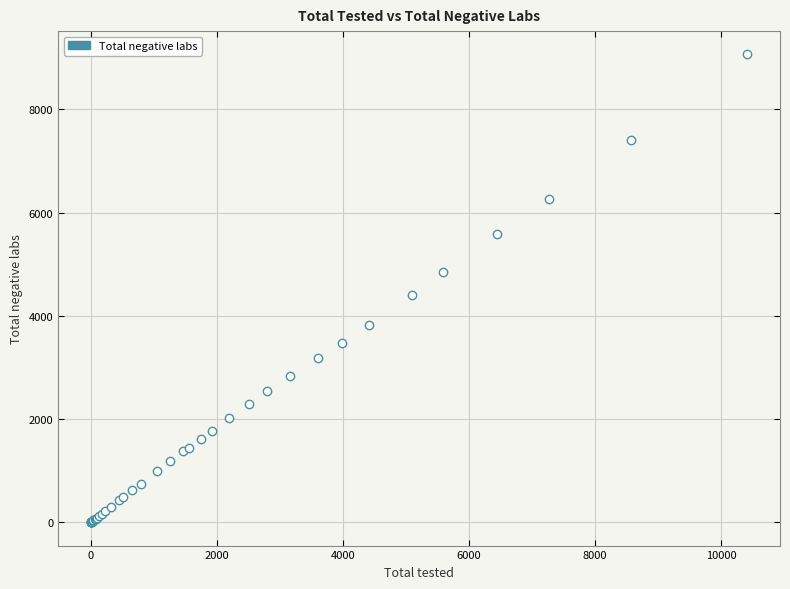

What Y value in the scatter plot is closest to 4532?

4412